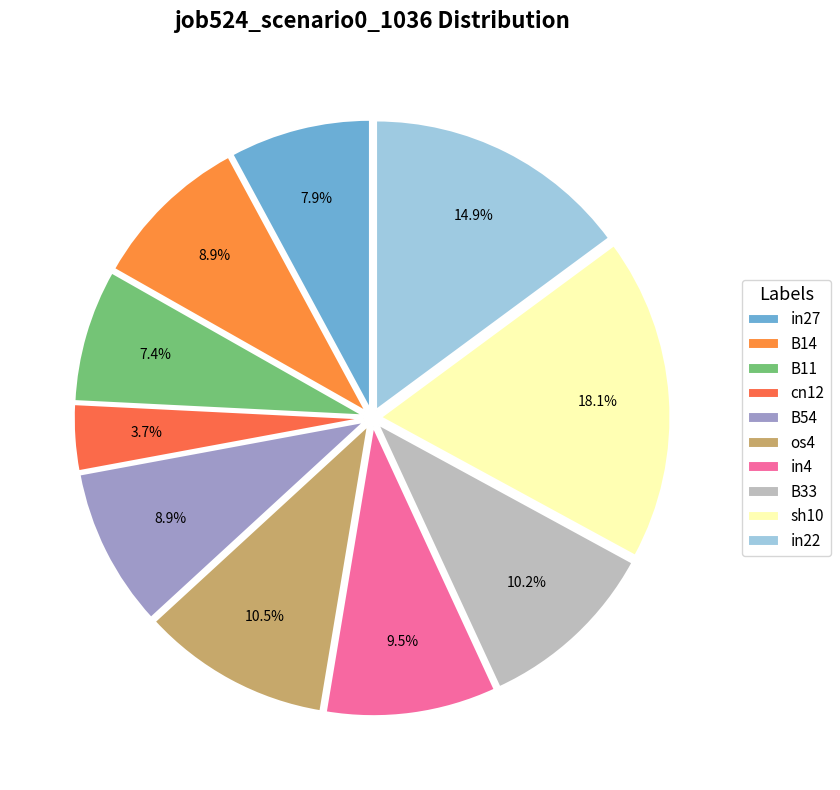

Is it true that in27 is 8% of the pie?

True